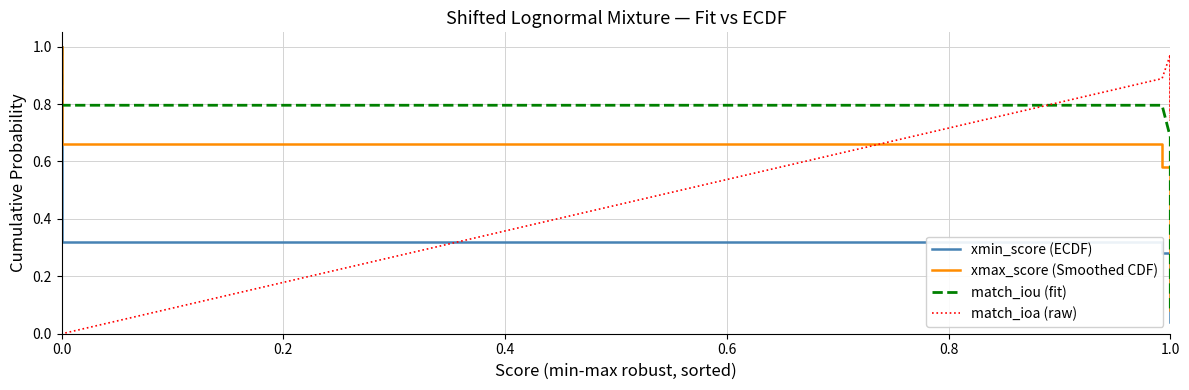

What is the sum of all xmax_score (Smoothed CDF) values?

17.5